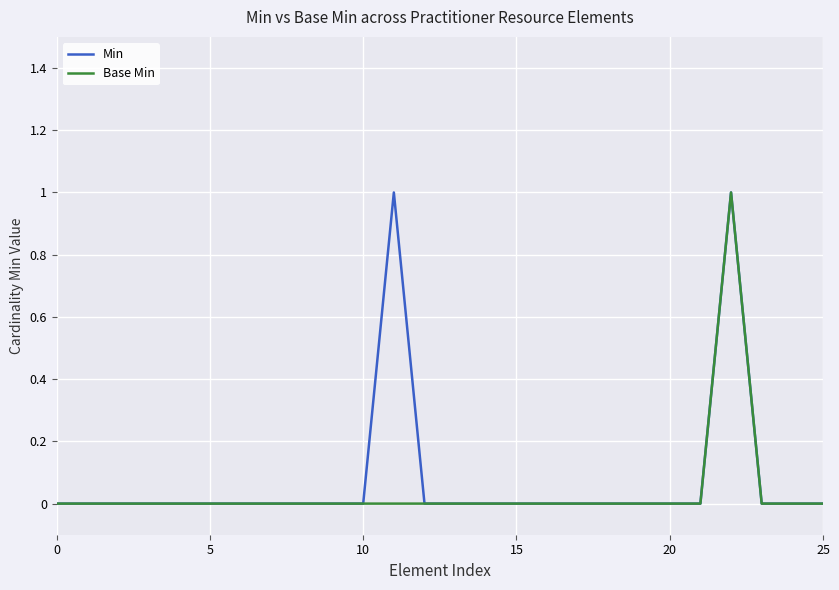

What is the difference between the maximum and minimum values in the Base Min series?

1